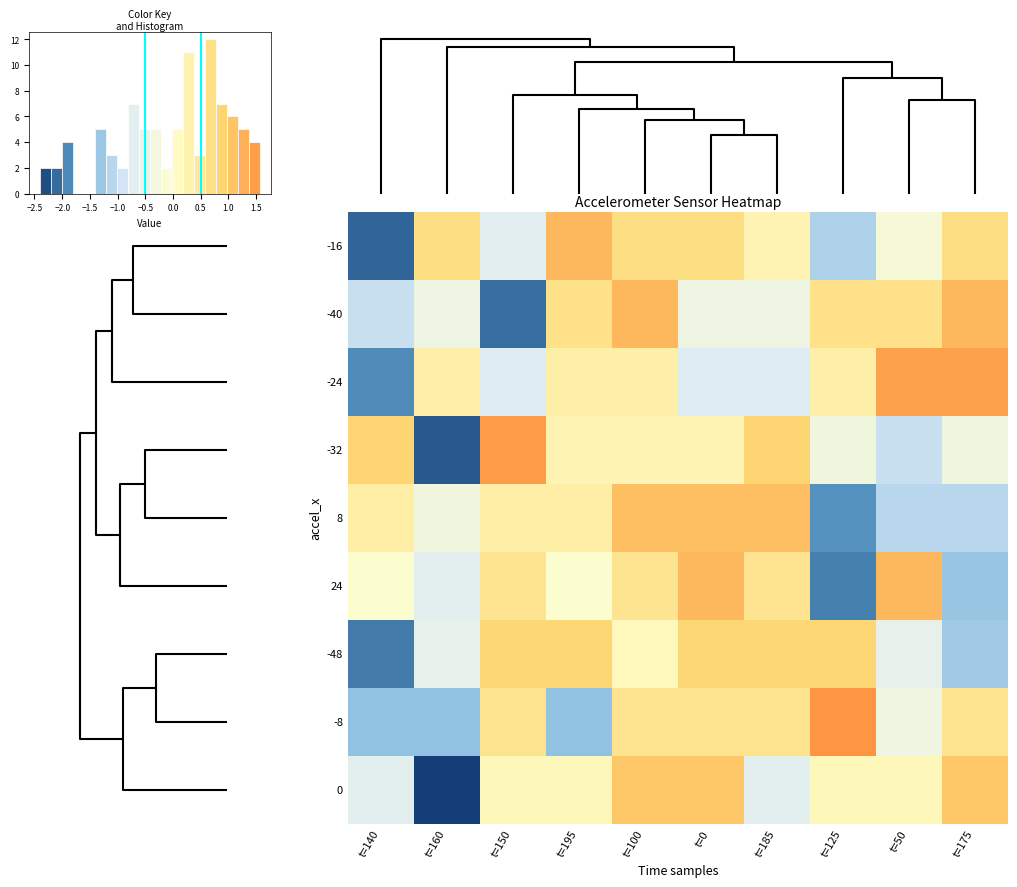

Which series has the widest spread of values?

-32